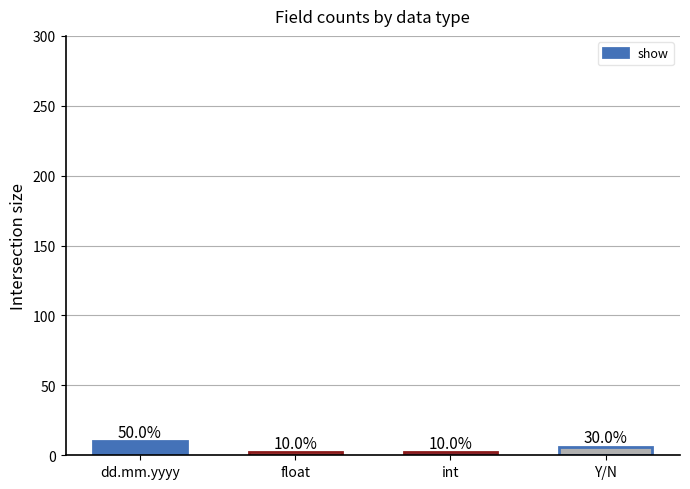

Which label corresponds to the largest value in the chart?

dd.mm.yyyy